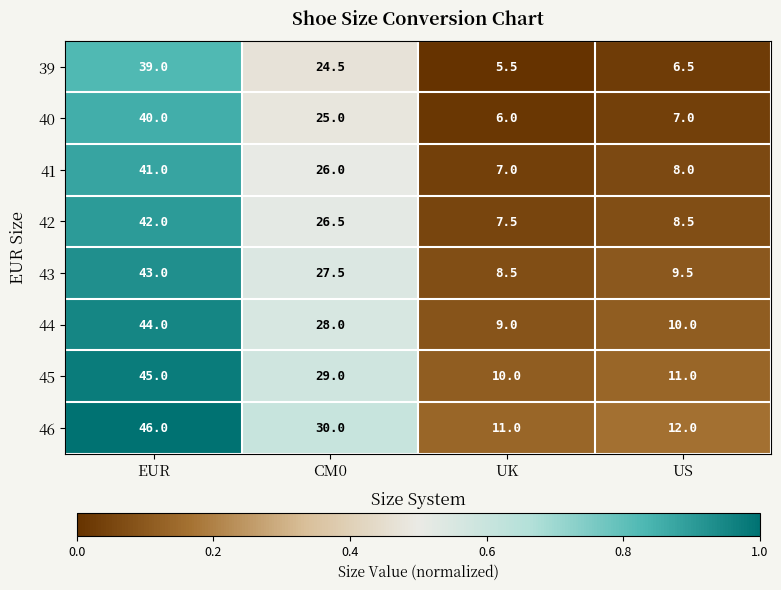

What is the spread (max minus min) of values at CM0?

5.5